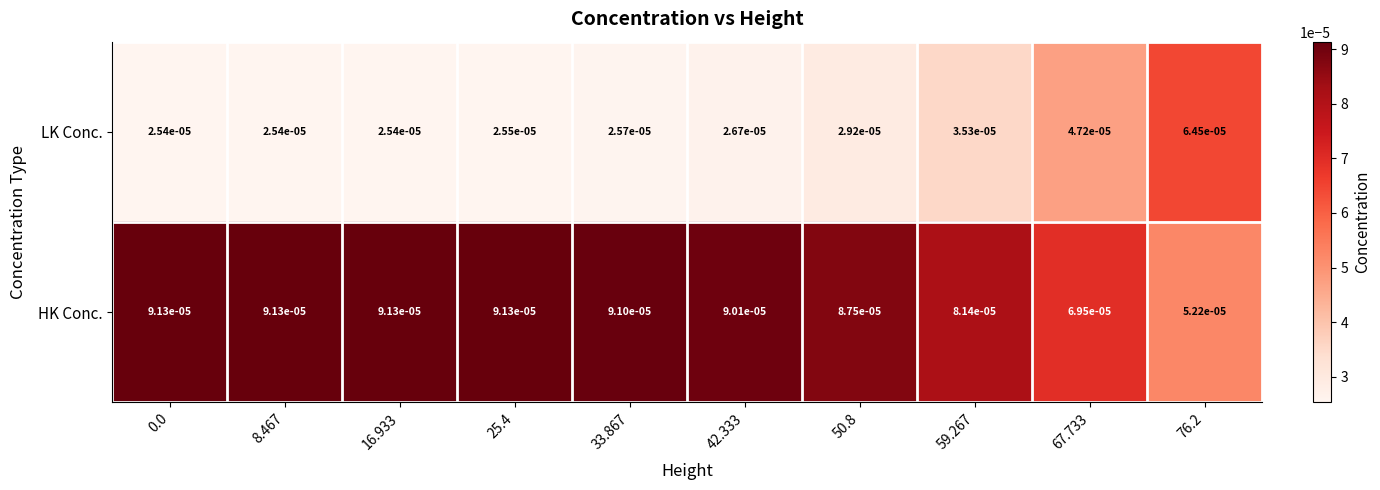

Is the value of HK Conc. at 76.2 greater than the value of LK Conc. at 0.0?

Yes